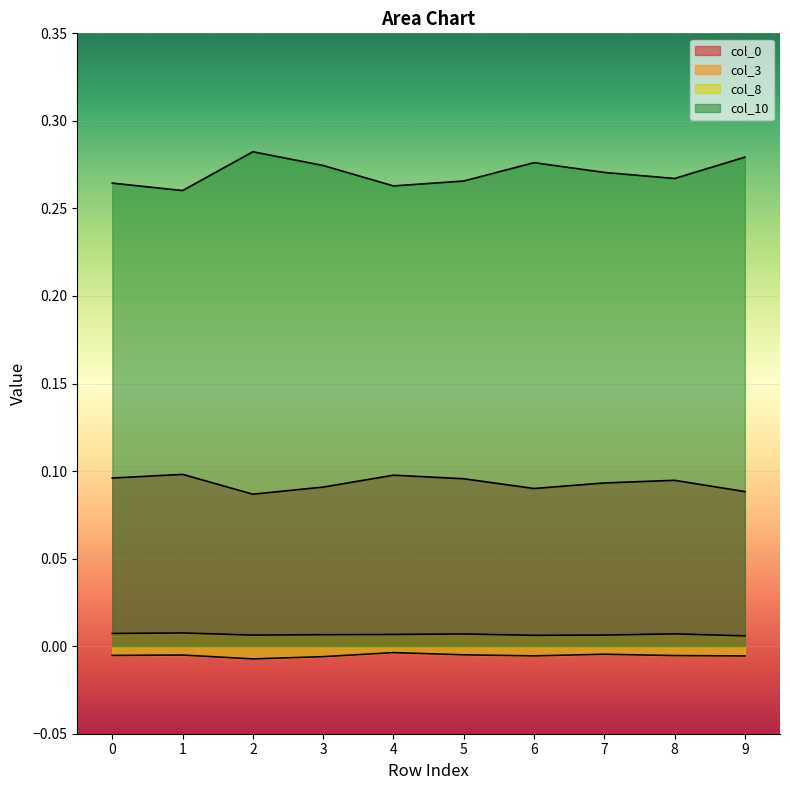

True or false: col_10 and col_0 intersect in this chart.

False